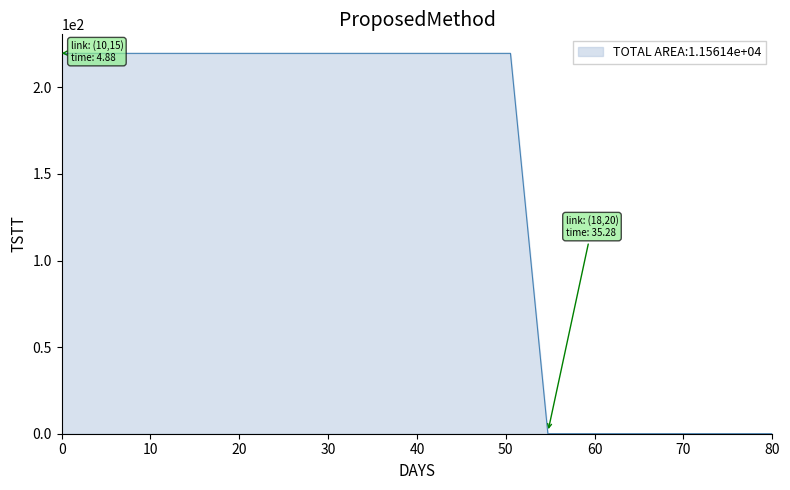

What is the difference between the maximum and minimum values?

219.7